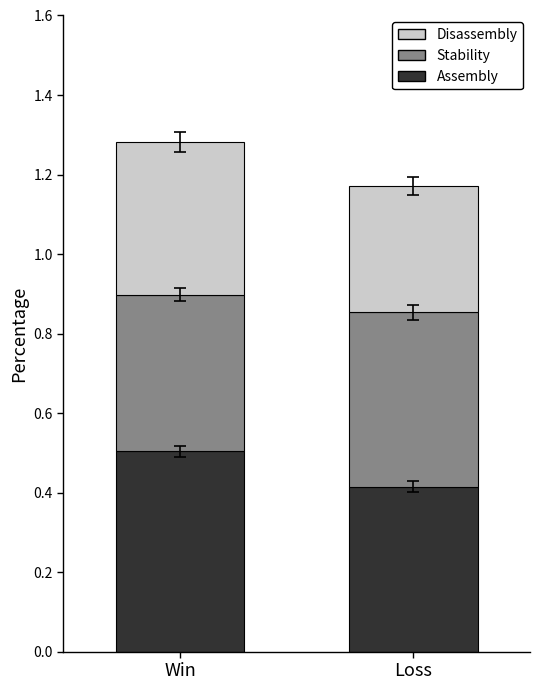

What is the total value across all series at Win?

1.3